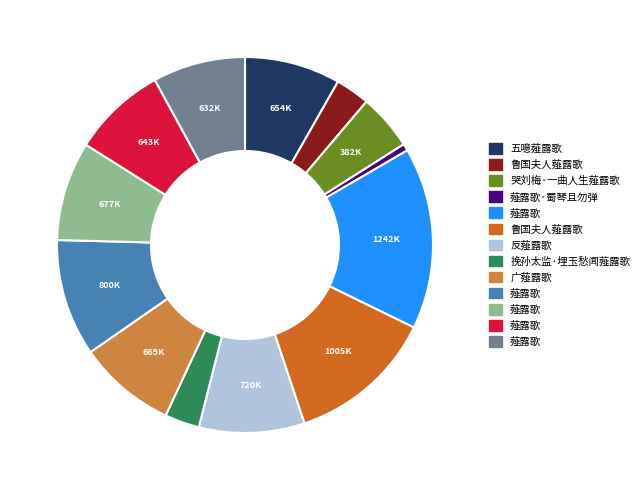

Does any single category account for the majority?

No